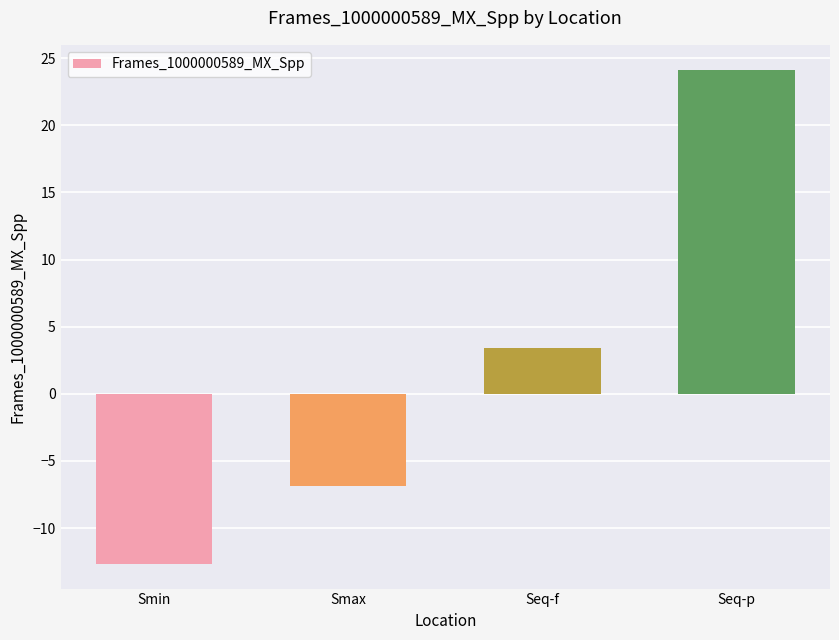

What is the value of the 1st bar from the left?

-12.7